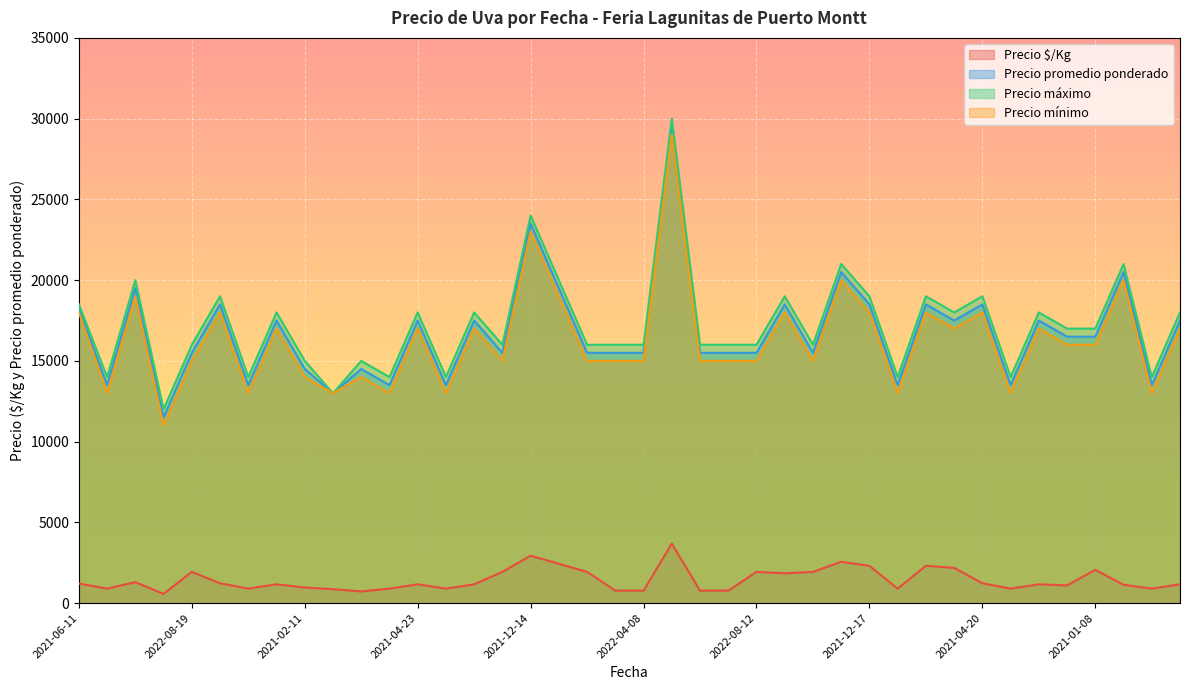

What is the spread (max minus min) of values at 2022-04-08?

15225